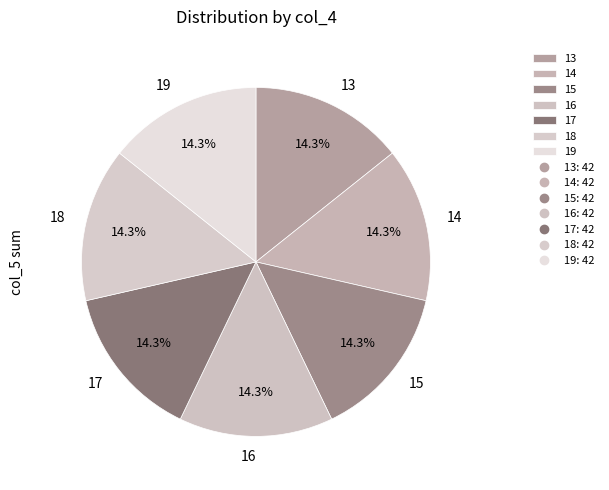

To the nearest percent, what is the average slice percentage?

14%